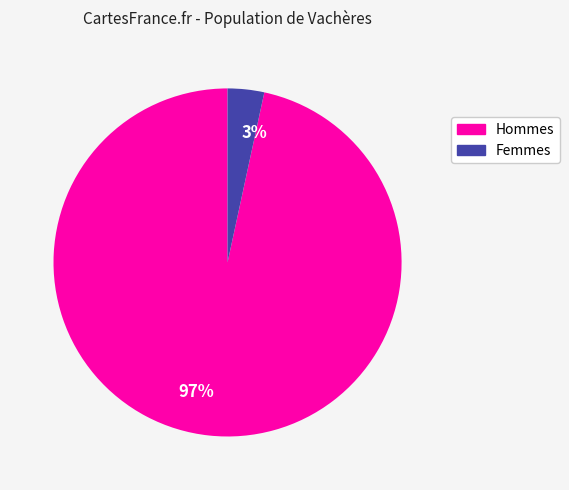

The 3% slice represents 3% of the pie. True or false?

True